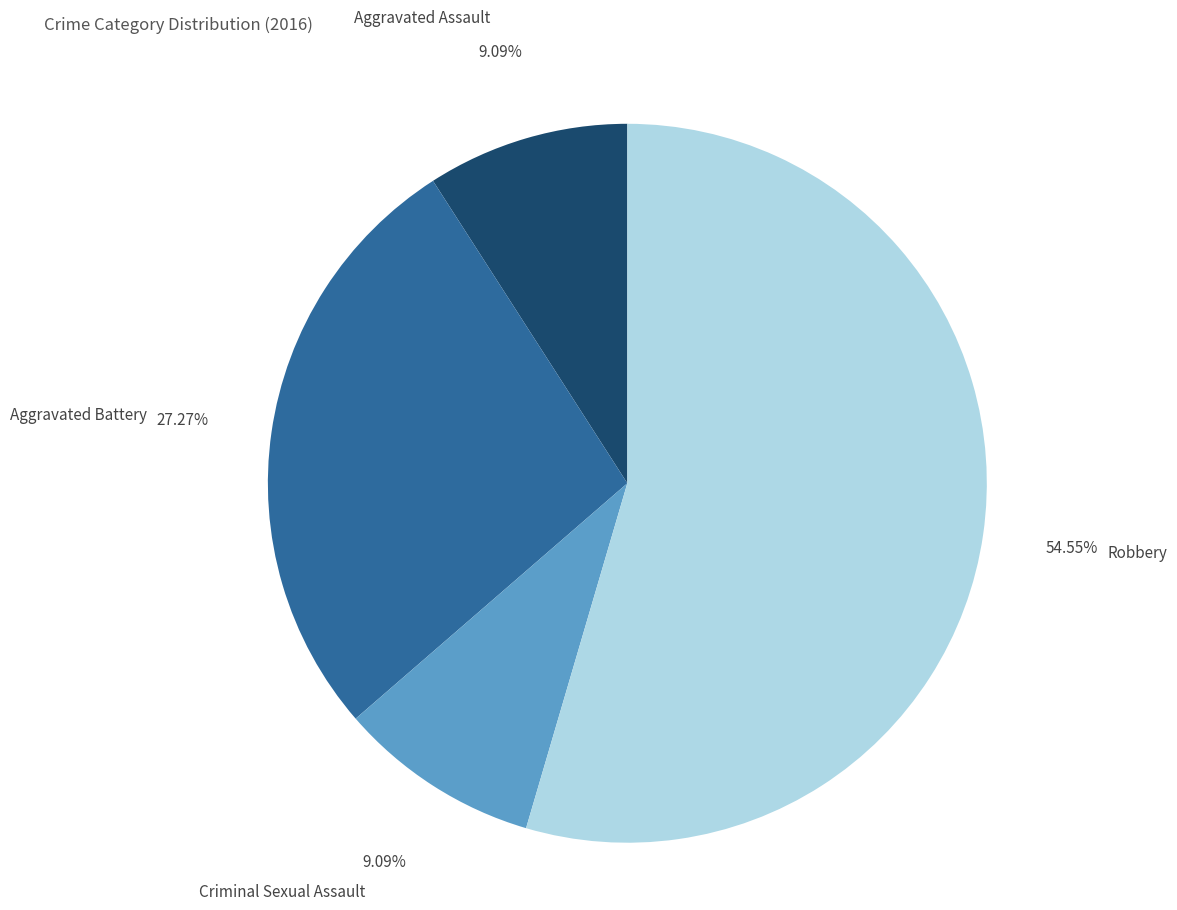

How many slices are in this pie chart?

4